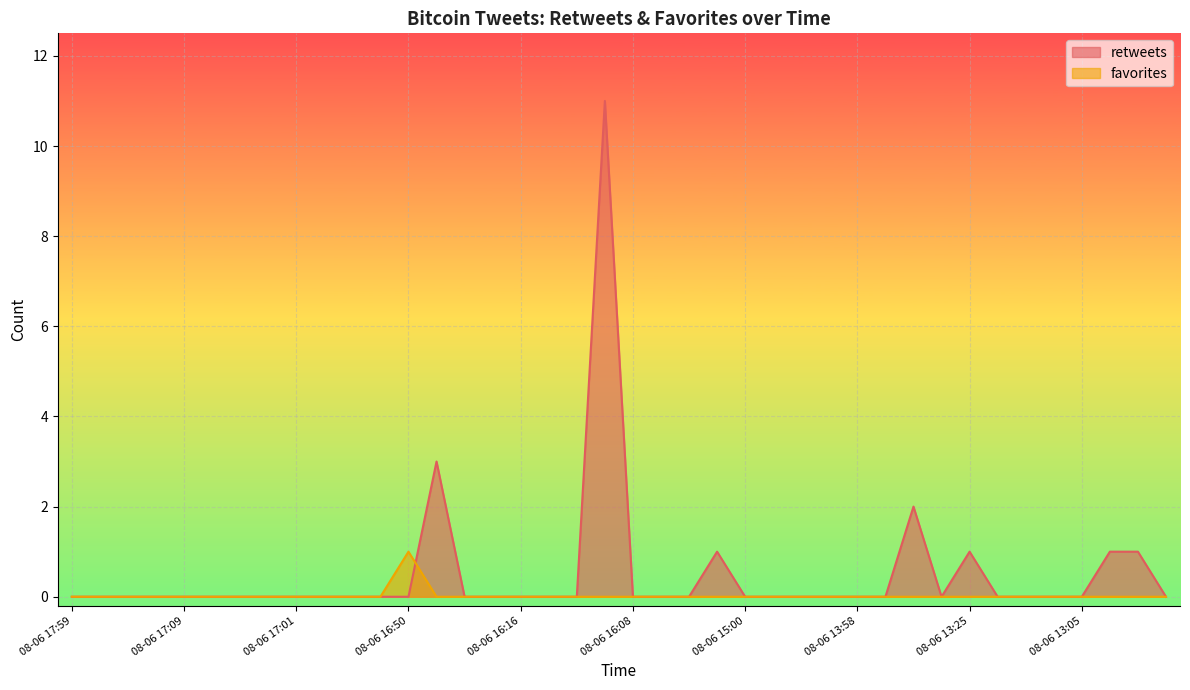

Which series ends up on top after the final intersection of favorites and retweets?

retweets